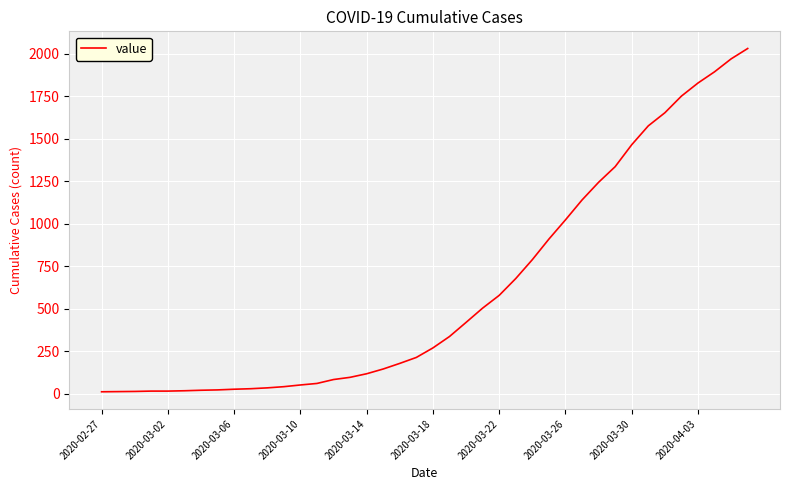

What is the greatest value displayed?

2032